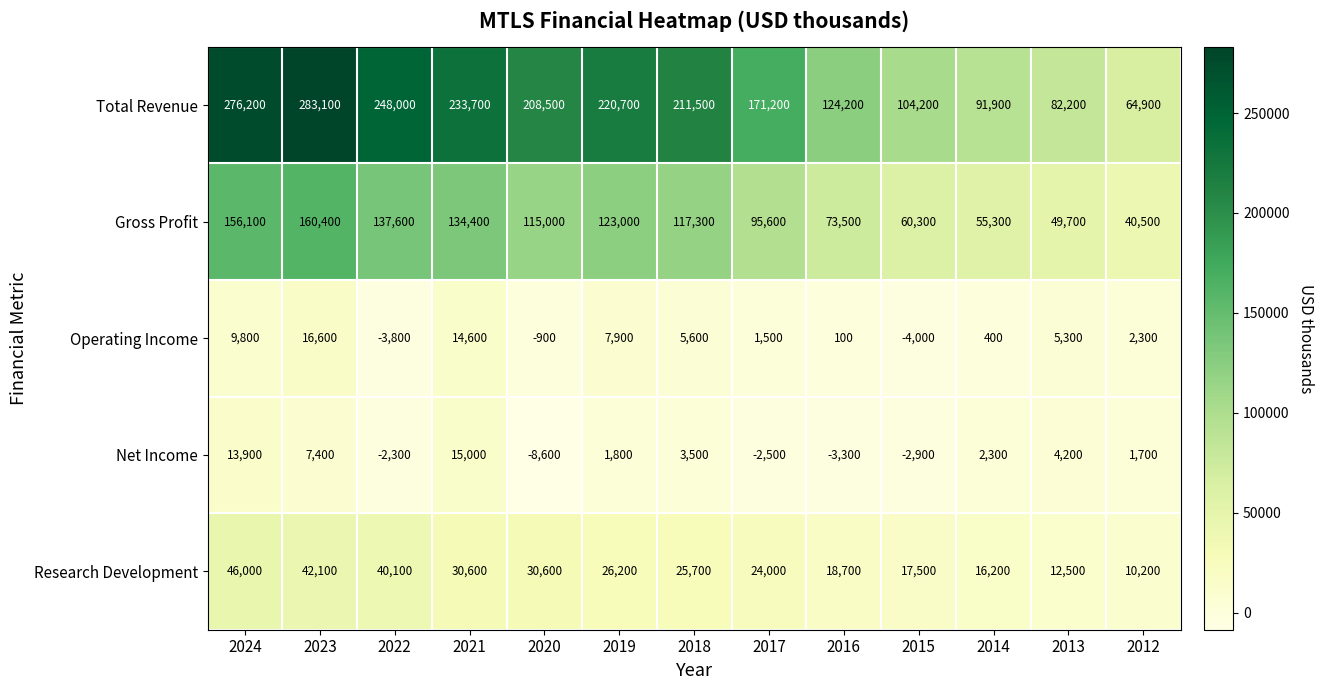

What is the highest value of the Research Development series?

46000